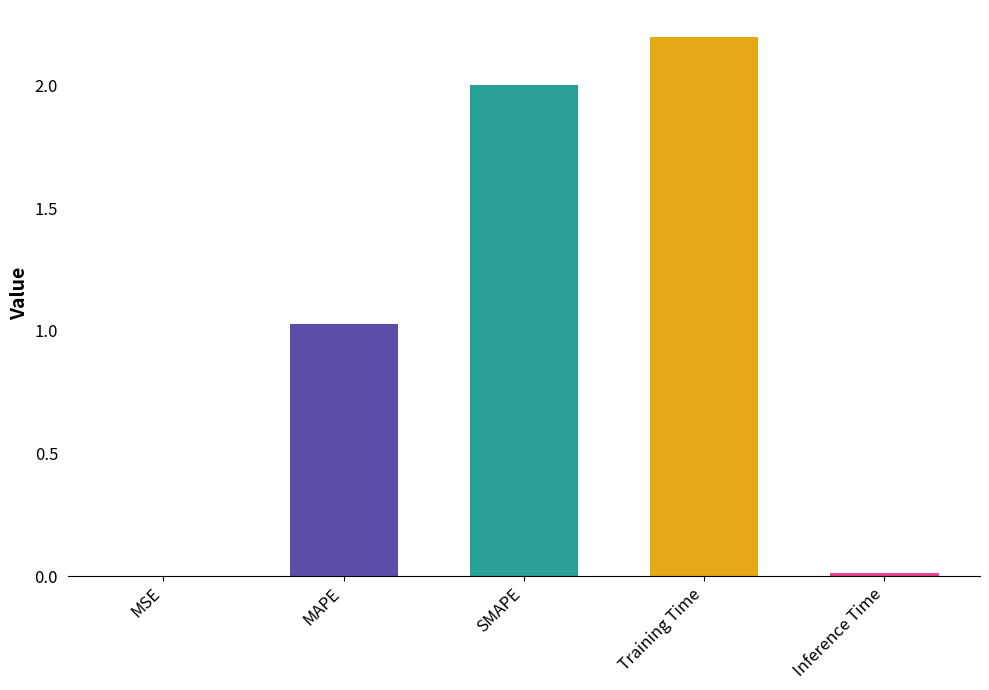

What is the greatest value displayed?

2.2